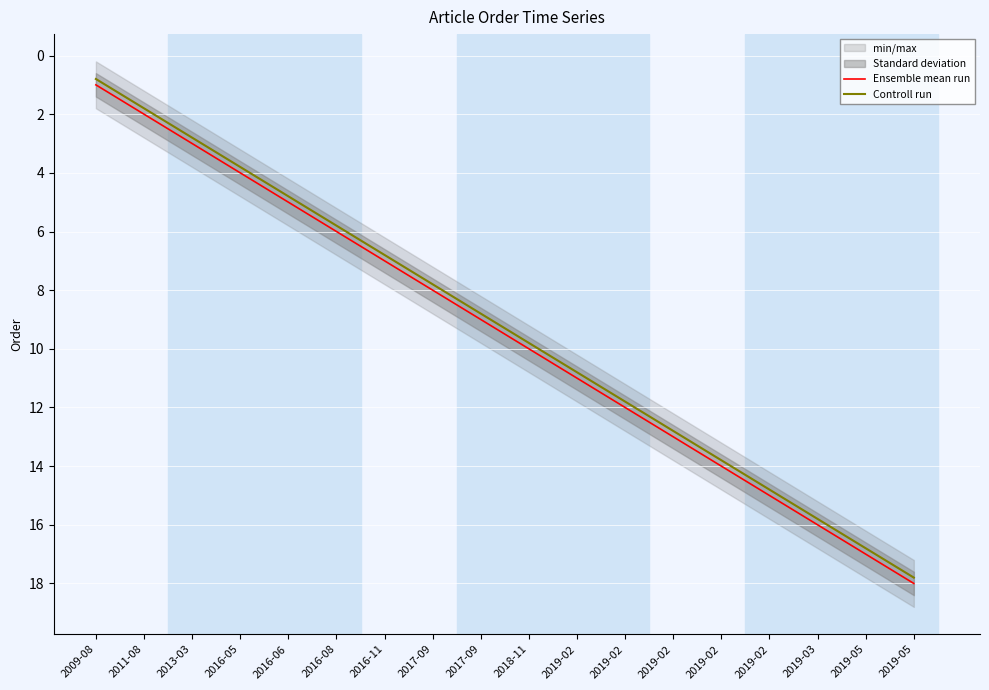

True or false: Controll run and Ensemble mean run cross at least once.

False